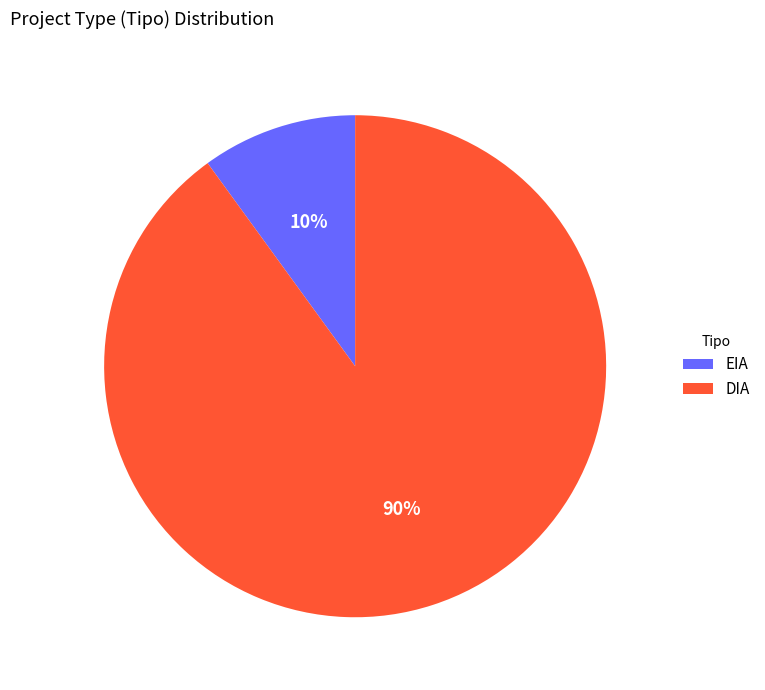

To the nearest percent, what percentage of the pie is EIA?

10%